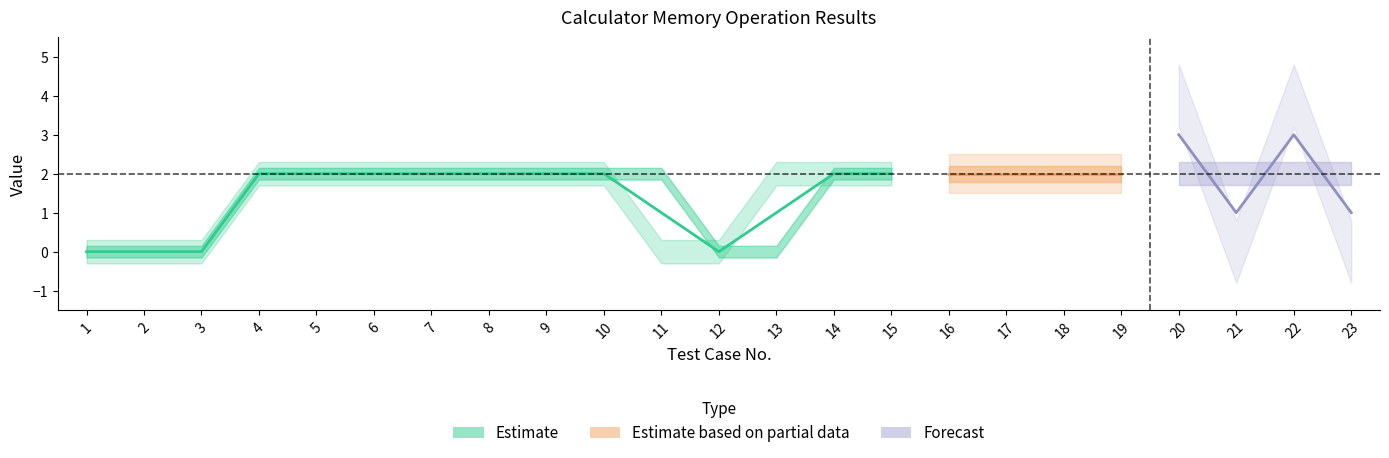

Count the number of categories in the chart.

23